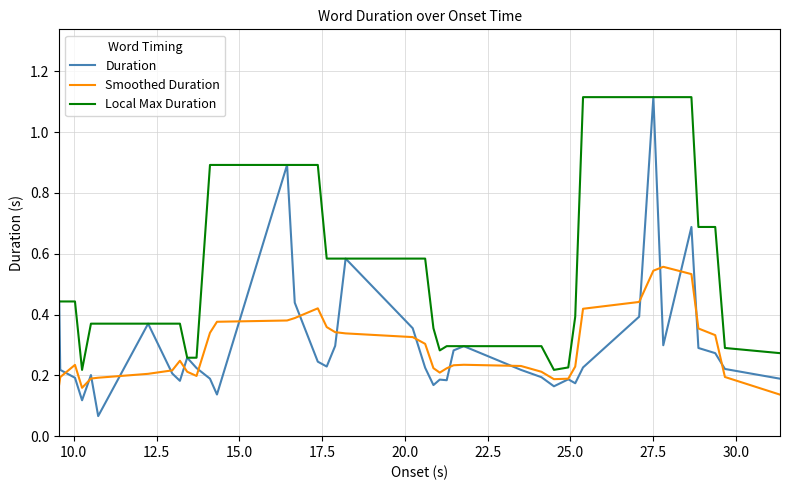

Which series has the largest total across all categories?

Local Max Duration